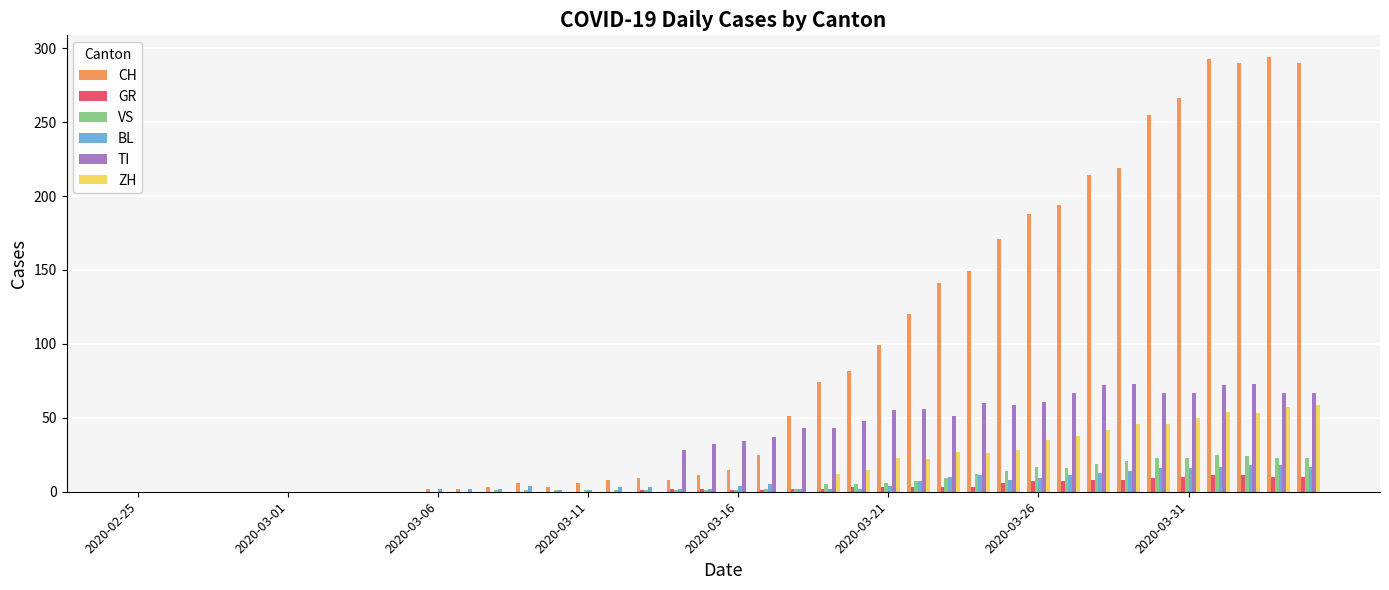

Which series has the largest total across all categories?

CH